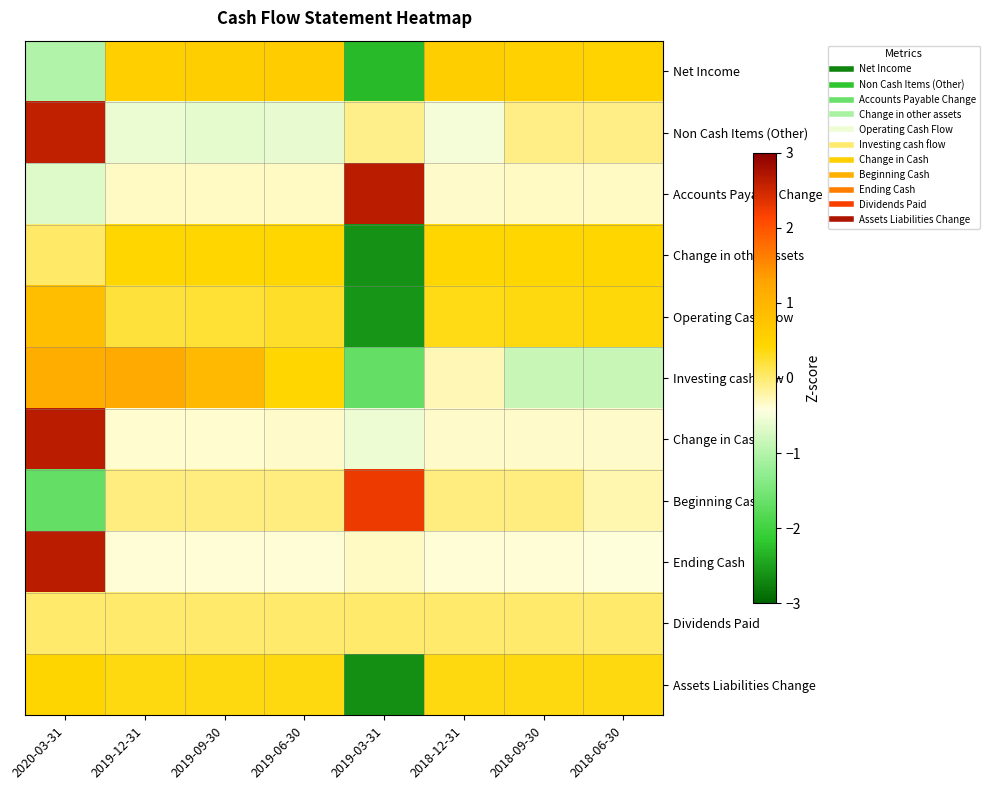

Which has a higher value, 2019-09-30 or 2019-03-31?

2019-09-30